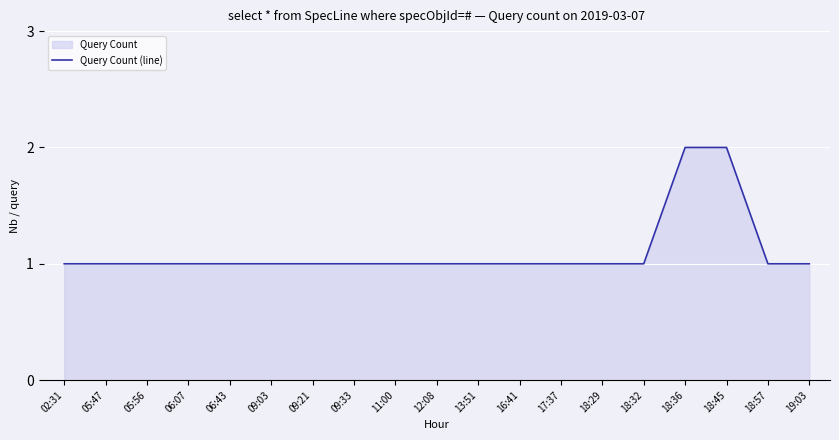

What is the greatest value displayed?

2